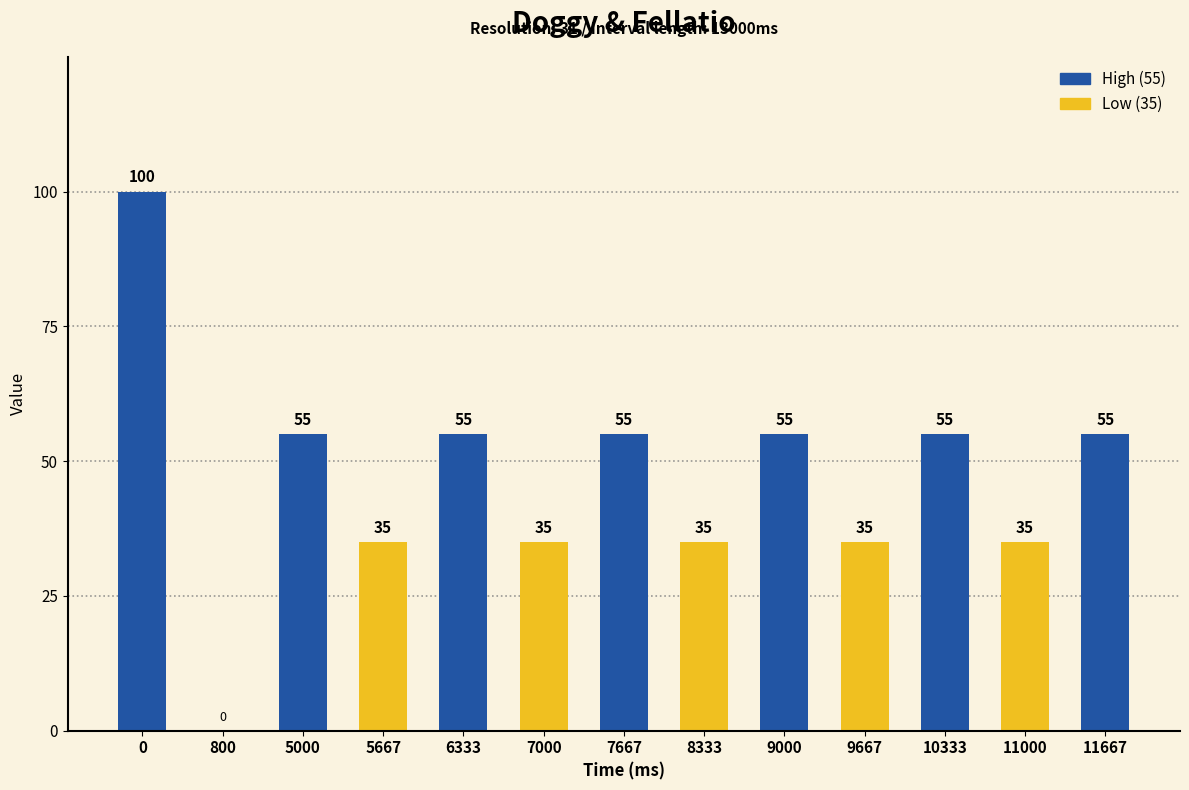

Count the values in the range 35 to 55.

11